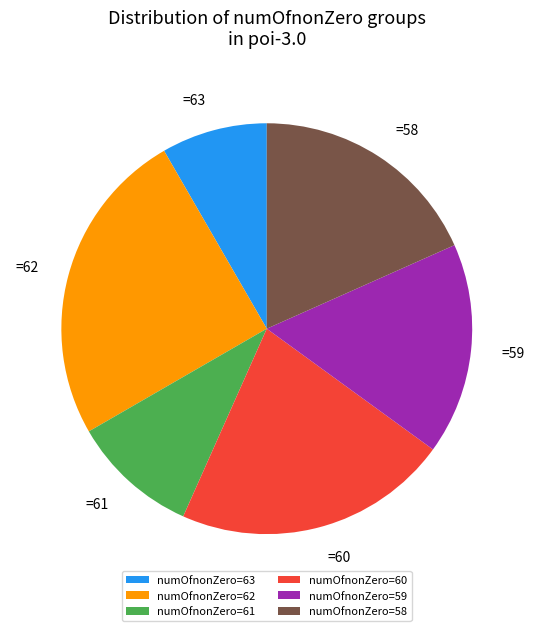

Count the number of slices in the pie.

6